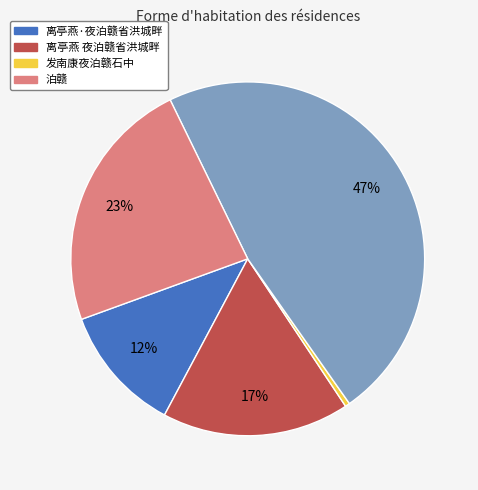

Does any single category account for the majority?

No